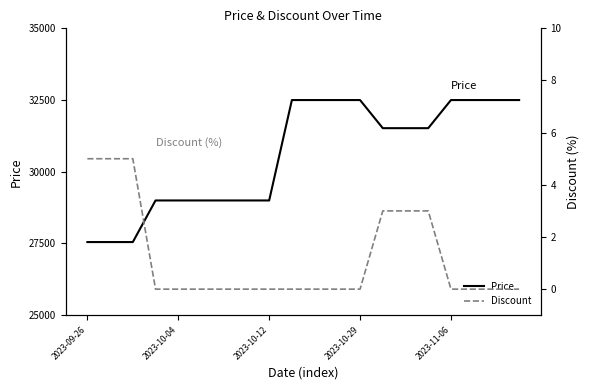

Reading left to right, list all the values displayed in this chart.

Price: 27550	27550	27550	29000	29000	29000	29000	29000	29000	32500	32500	32500	32500	31520	31520	31520	32500	32500	32500	32500
Discount: 5	5	5	0	0	0	0	0	0	0	0	0	0	3	3	3	0	0	0	0